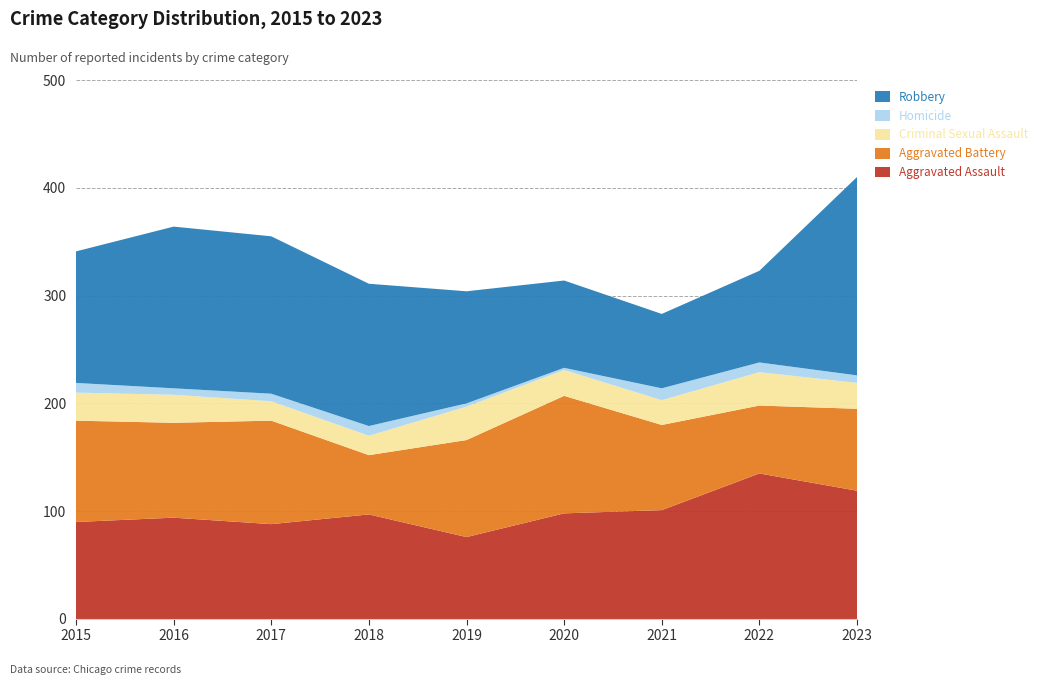

Reading right to left, list all the values displayed in this chart.

Aggravated Assault: 119	135	101	98	76	97	88	94	90
Aggravated Battery: 76	63	79	109	90	55	96	88	94
Criminal Sexual Assault: 24	31	23	24	31	18	18	26	26
Homicide: 7	9	11	2	3	9	7	6	9
Robbery: 184	85	69	81	104	132	146	150	122